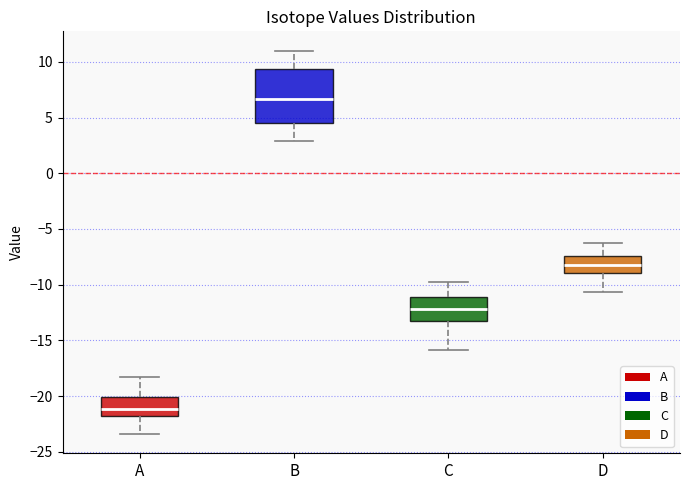

Which box is the tallest, from its lower edge to its upper edge?

B